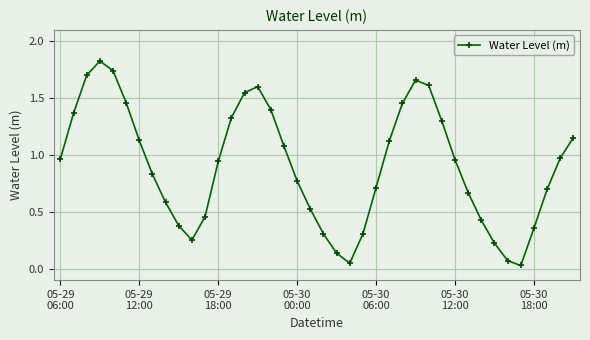

How many lines are shown in the chart?

1